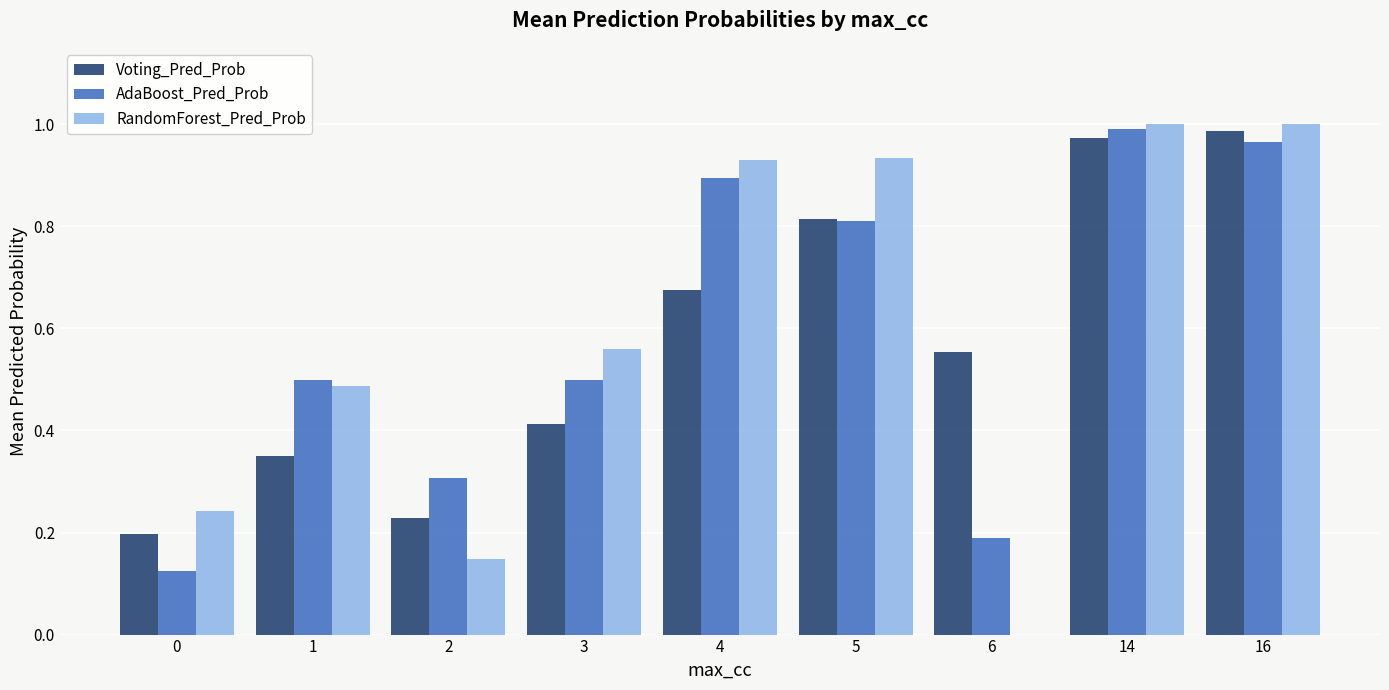

What is the sum of all AdaBoost_Pred_Prob values?

5.3